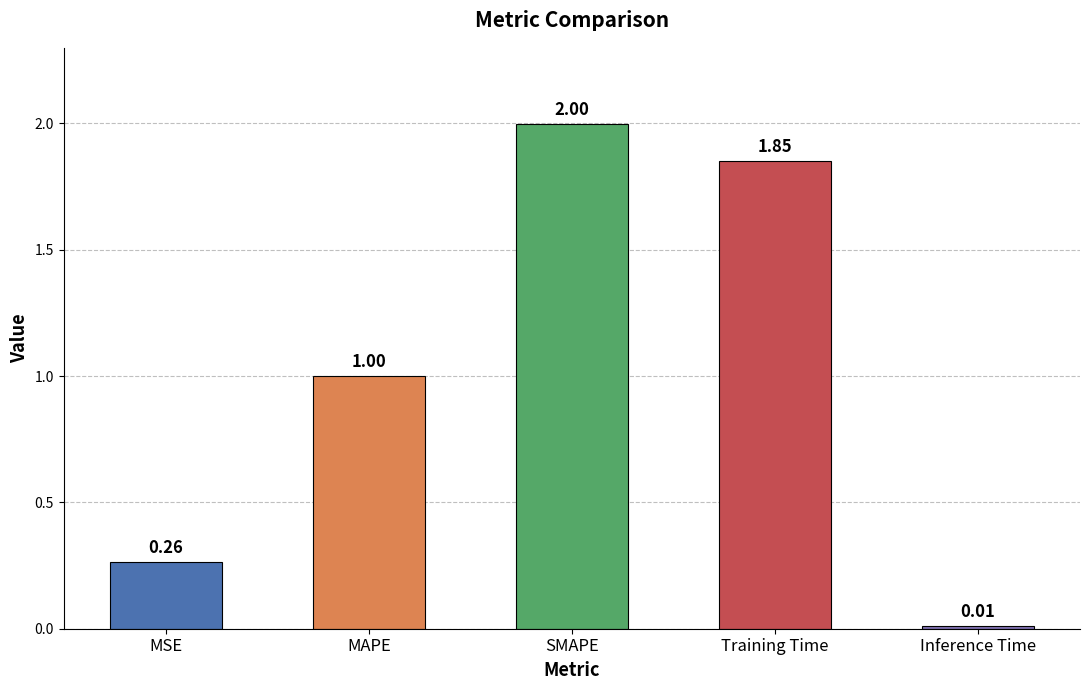

At which category does the chart reach its minimum across all series?

Inference Time